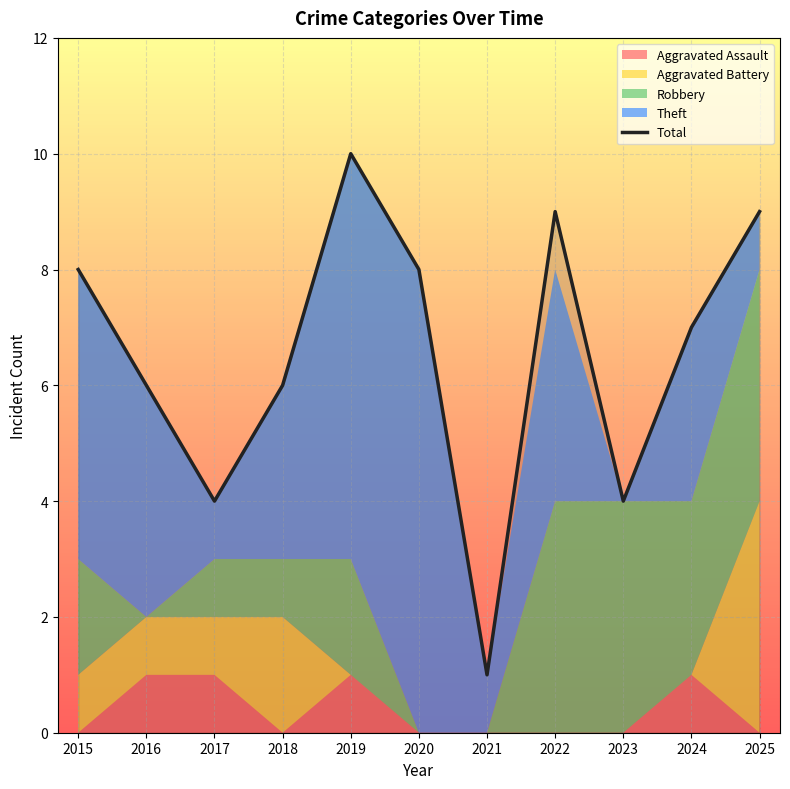

How many data points are above 7?

5